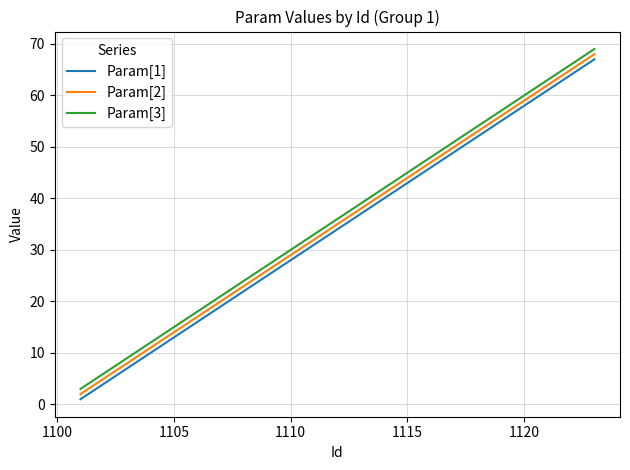

What are all the series names shown in the legend?

Param[1], Param[2], Param[3]